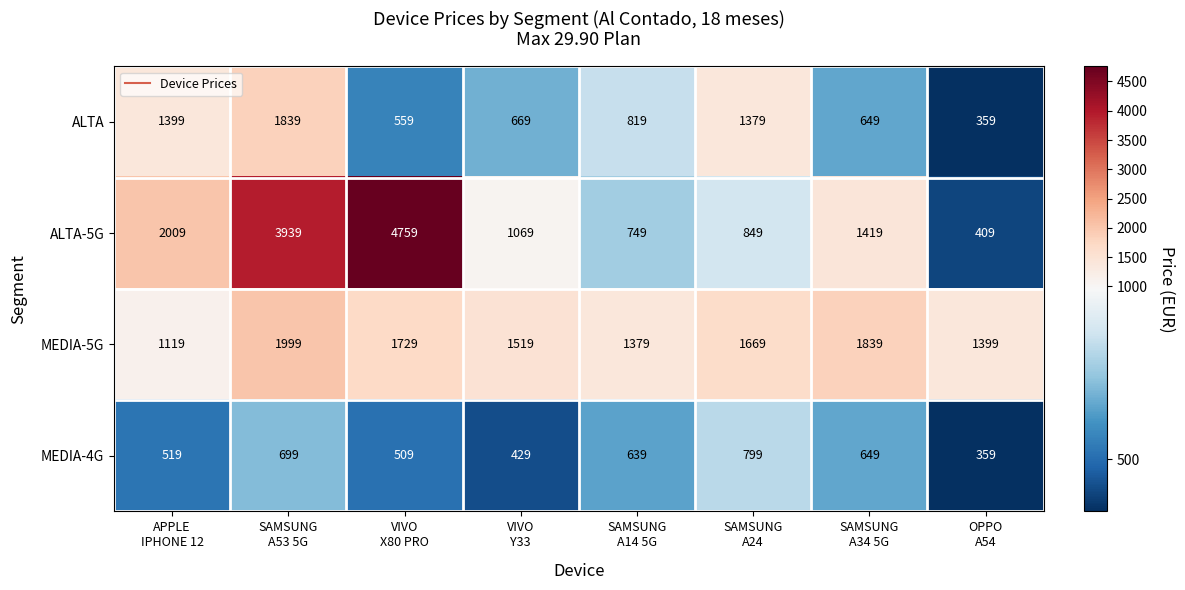

What is the difference between the highest and lowest values at SAMSUNG
A53 5G?

3240